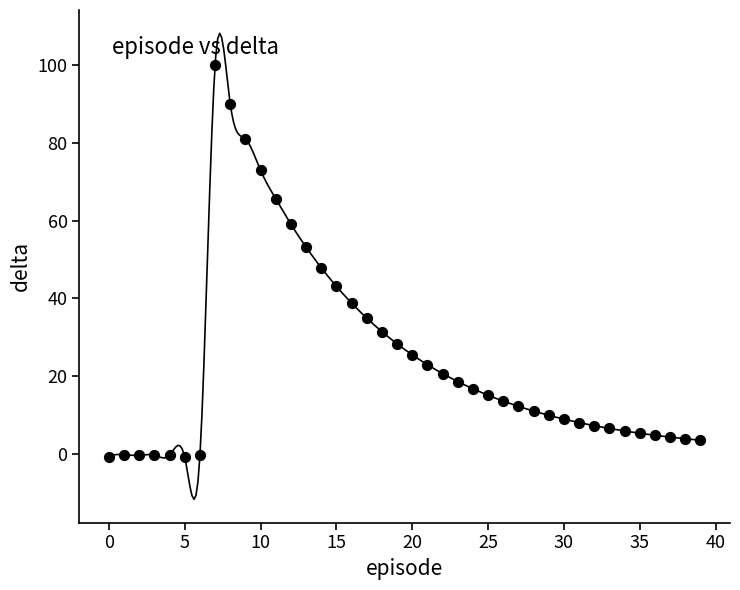

What is the range of Y values (max minus min)?

101.0